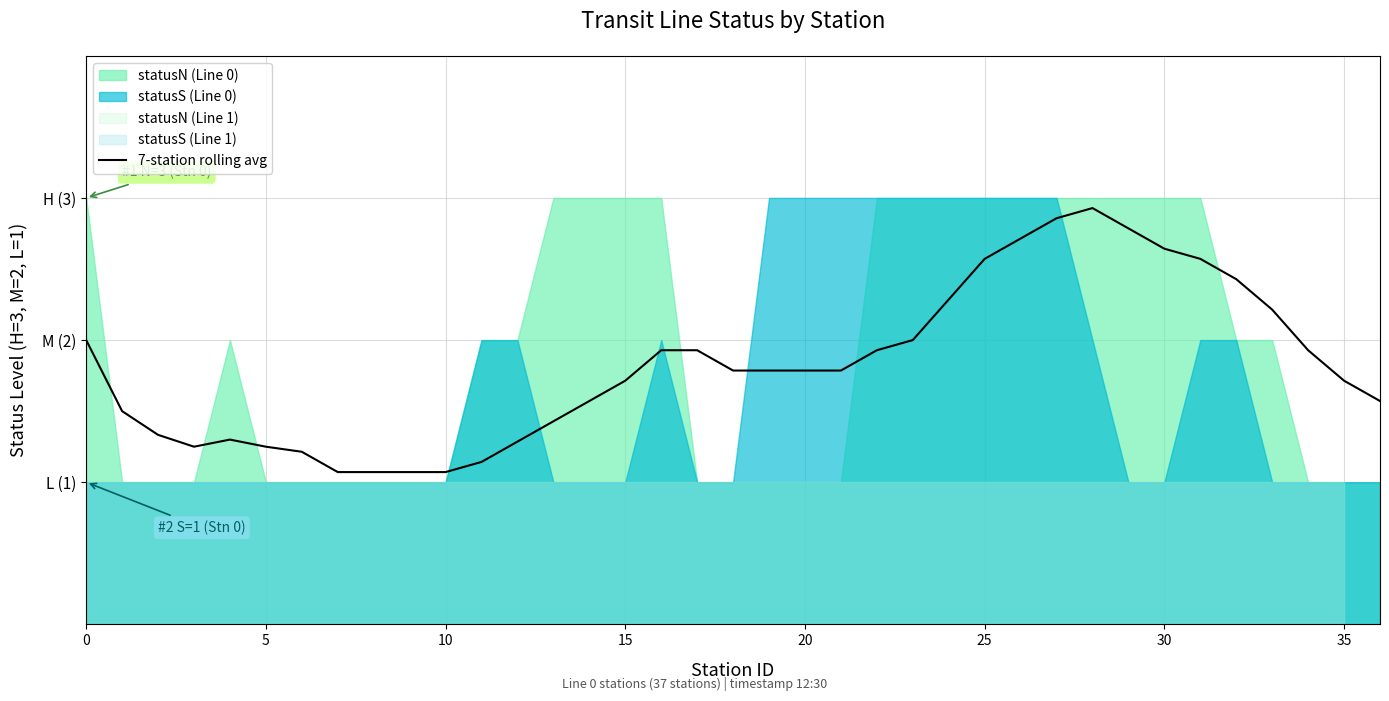

What is the label of the 1st point from the right?

36